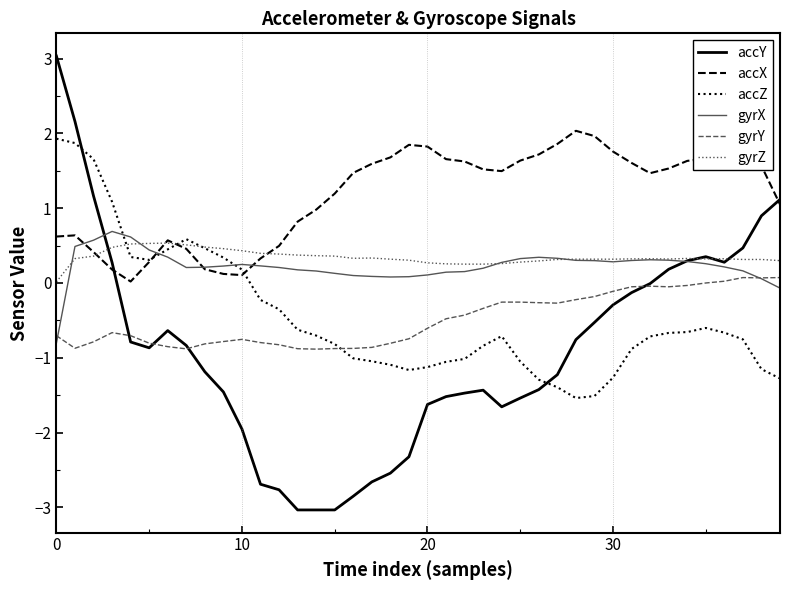

What is the minimum value shown in the chart?

-3.0